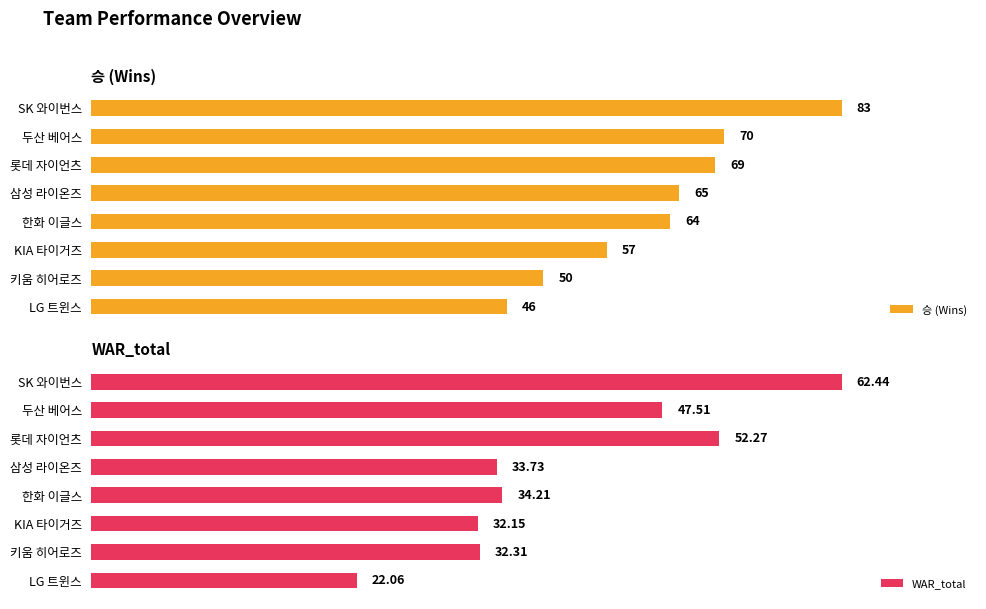

True or false: 승 (Wins) has a value of 26.5 at 롯데 자이언츠.

False